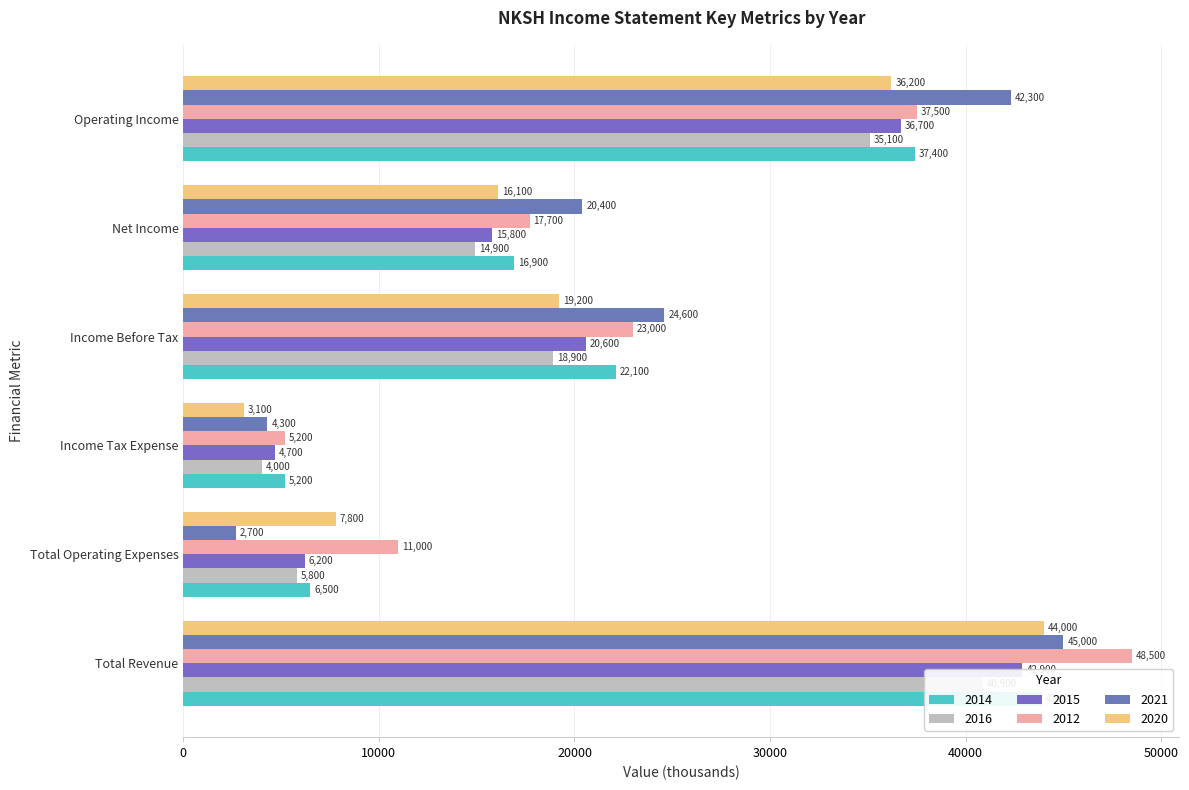

What is the approximate value of 2020 at Net Income?

16100